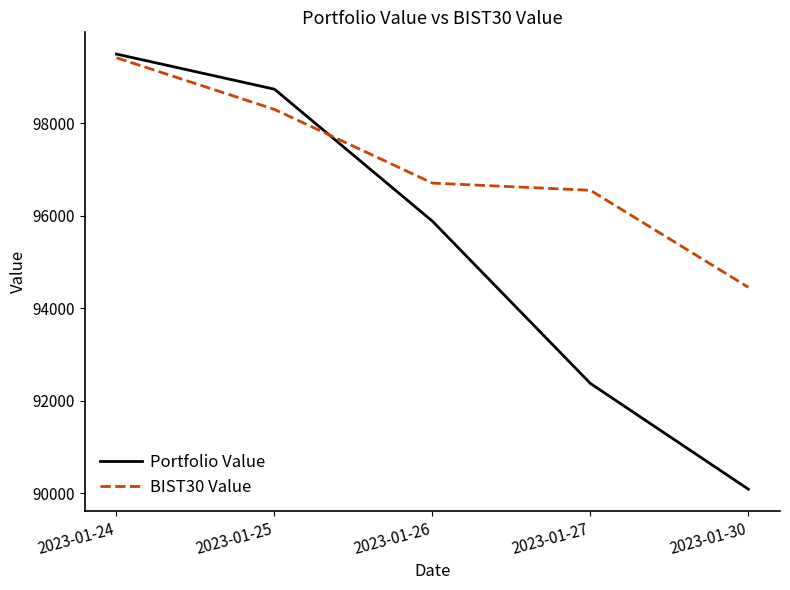

Rank the series at 2023-01-26 from highest to lowest value.

BIST30 Value, Portfolio Value